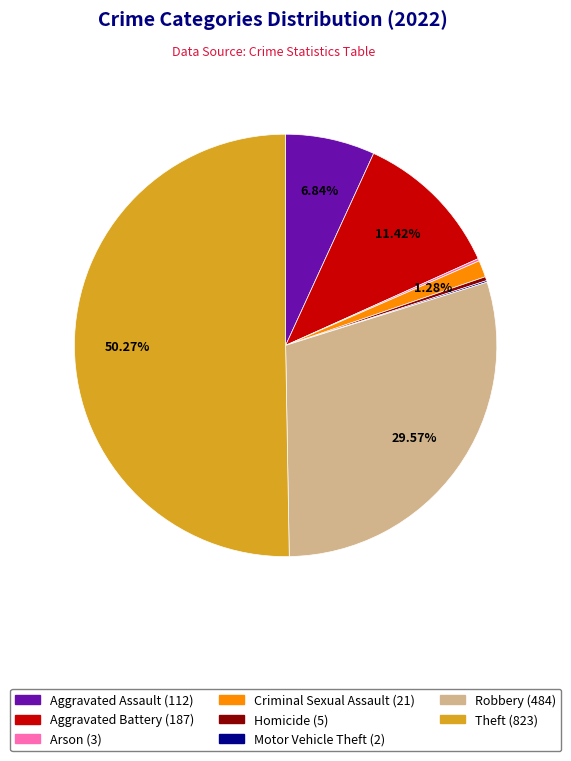

True or false: Homicide accounts for 14% of the total.

False